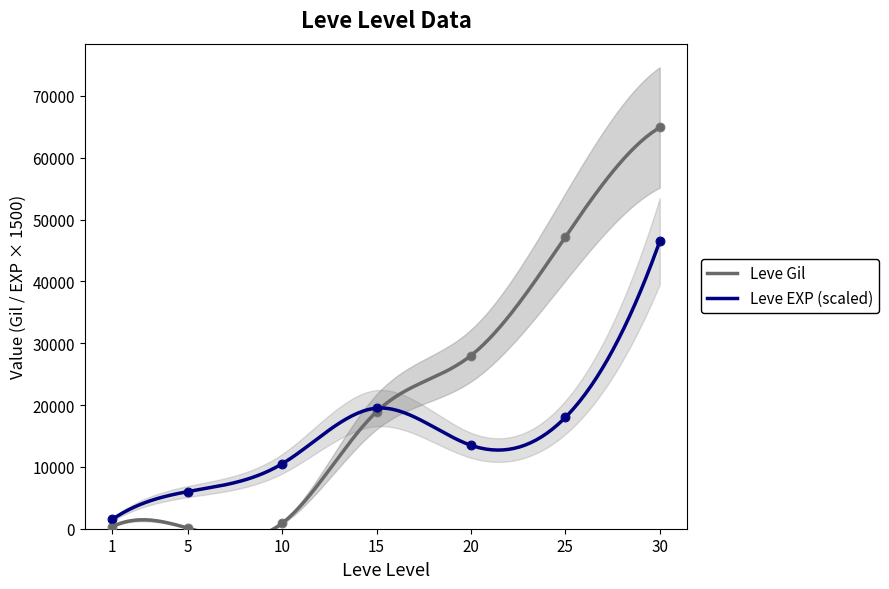

Between 25 and 30, which is larger?

30